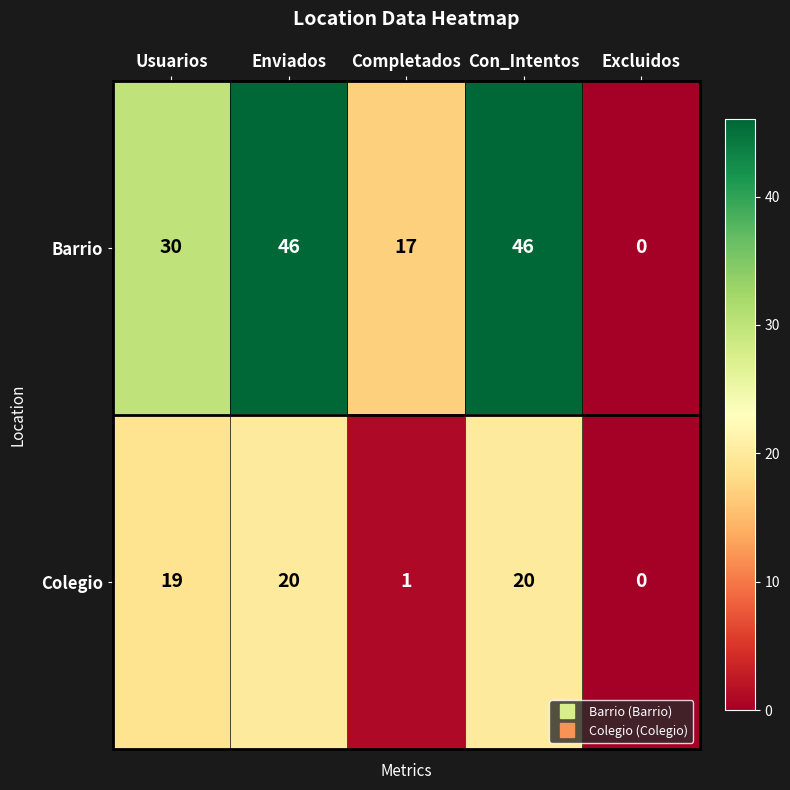

What is the sum of the Colegio values at Enviados and Usuarios?

39